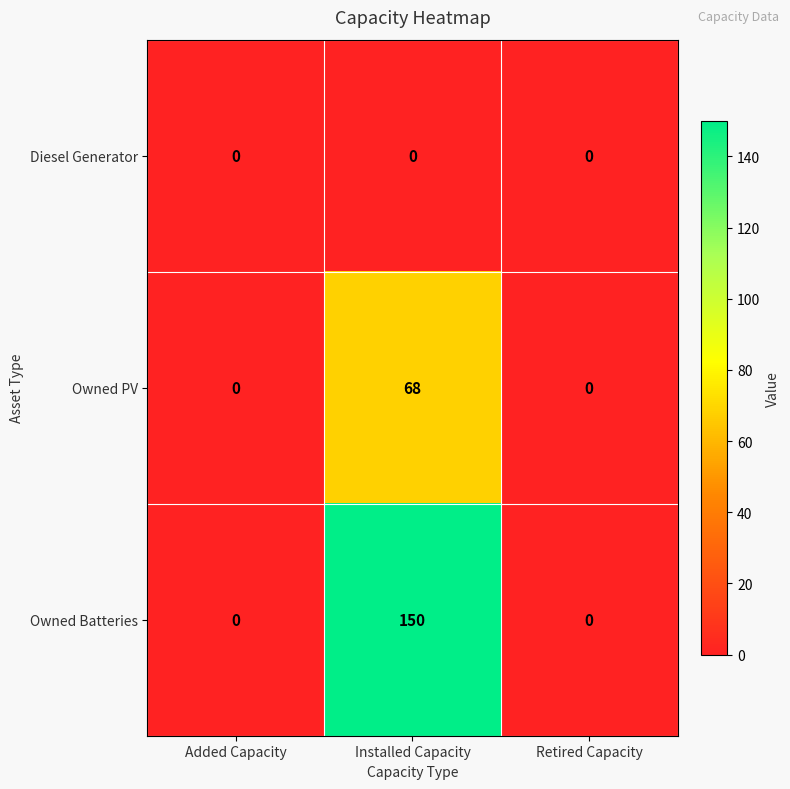

Which series changed the most between Installed Capacity and Retired Capacity?

Owned Batteries